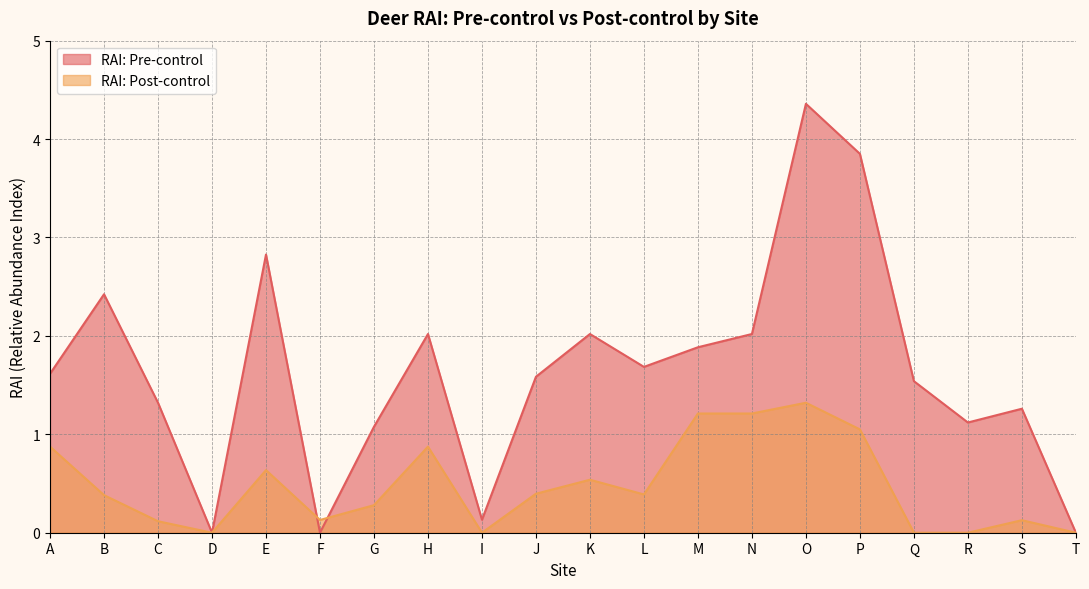

The value of RAI: Pre-control at C is 0.9. True or false?

False